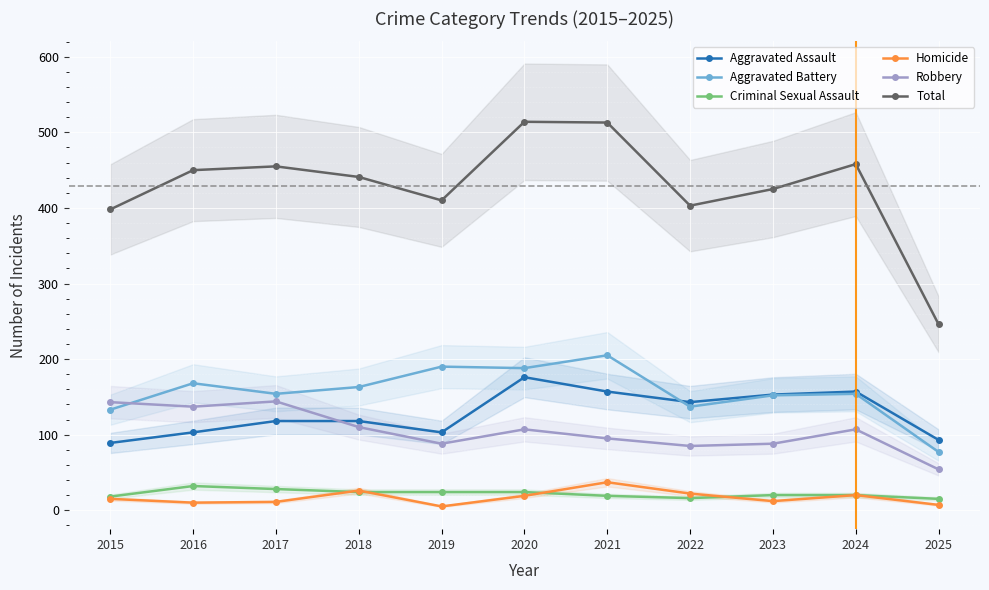

Reading left to right, extract all data points from this chart.

Aggravated Assault: 89	103	118	118	103	176	157	143	153	157	93
Aggravated Battery: 133	168	154	163	190	188	205	137	152	154	77
Criminal Sexual Assault: 18	32	28	24	24	24	19	16	20	20	15
Homicide: 15	10	11	26	5	19	37	22	12	20	7
Robbery: 143	137	144	110	88	107	95	85	88	107	54
Total: 398	450	455	441	410	514	513	403	425	458	246